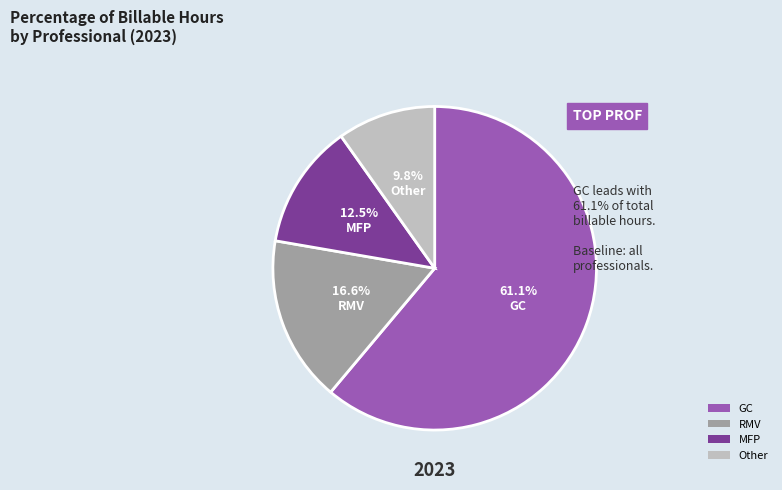

To the nearest percent, what is the difference between the RMV and Other slice percentages?

7%